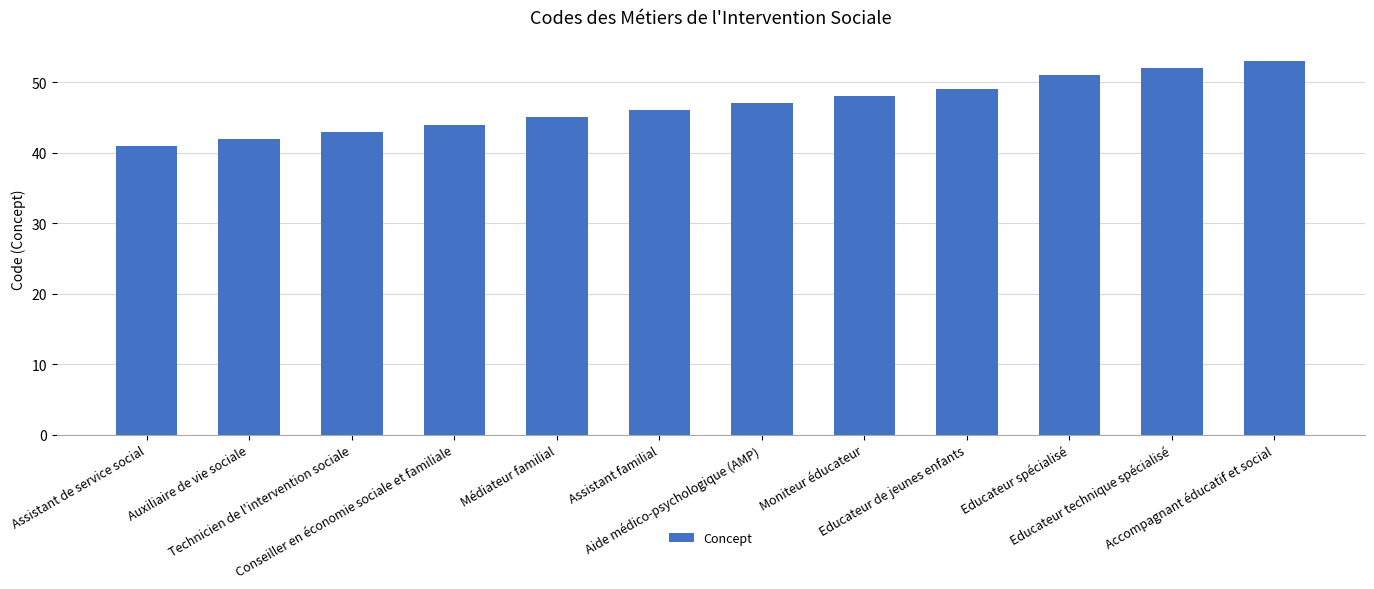

What is the maximum value shown in the chart?

53